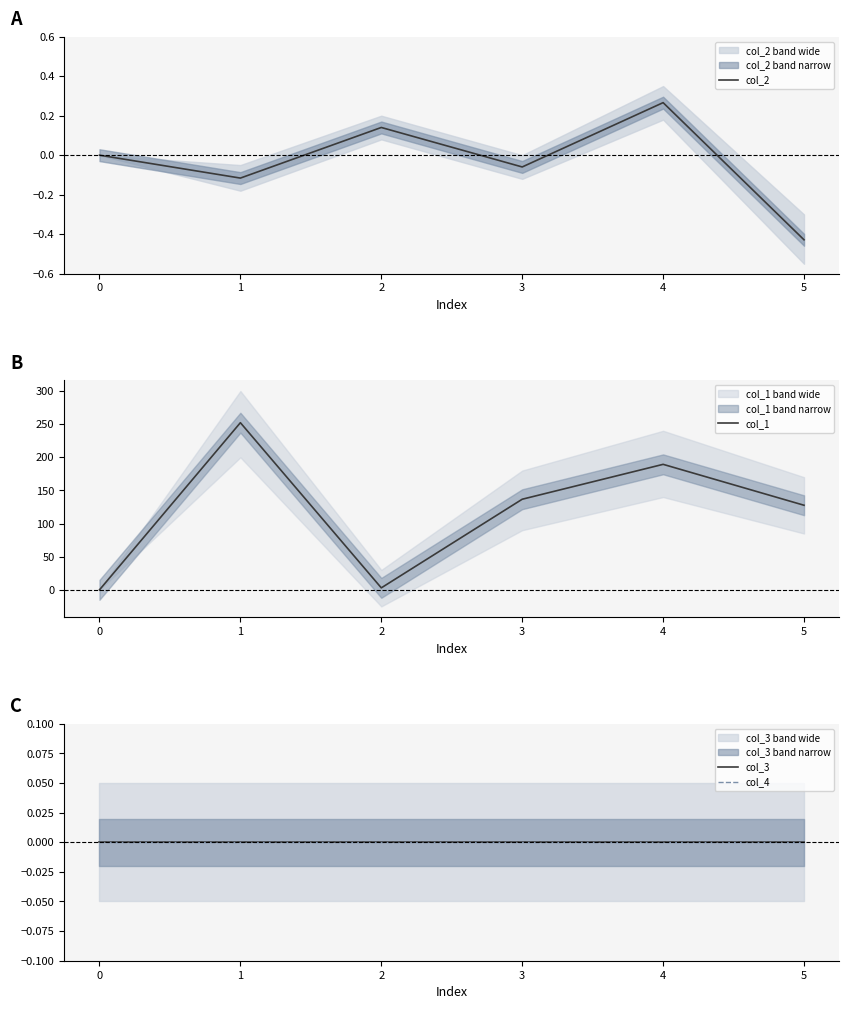

What is the difference between the maximum and minimum values in the col_1 series?

252.2